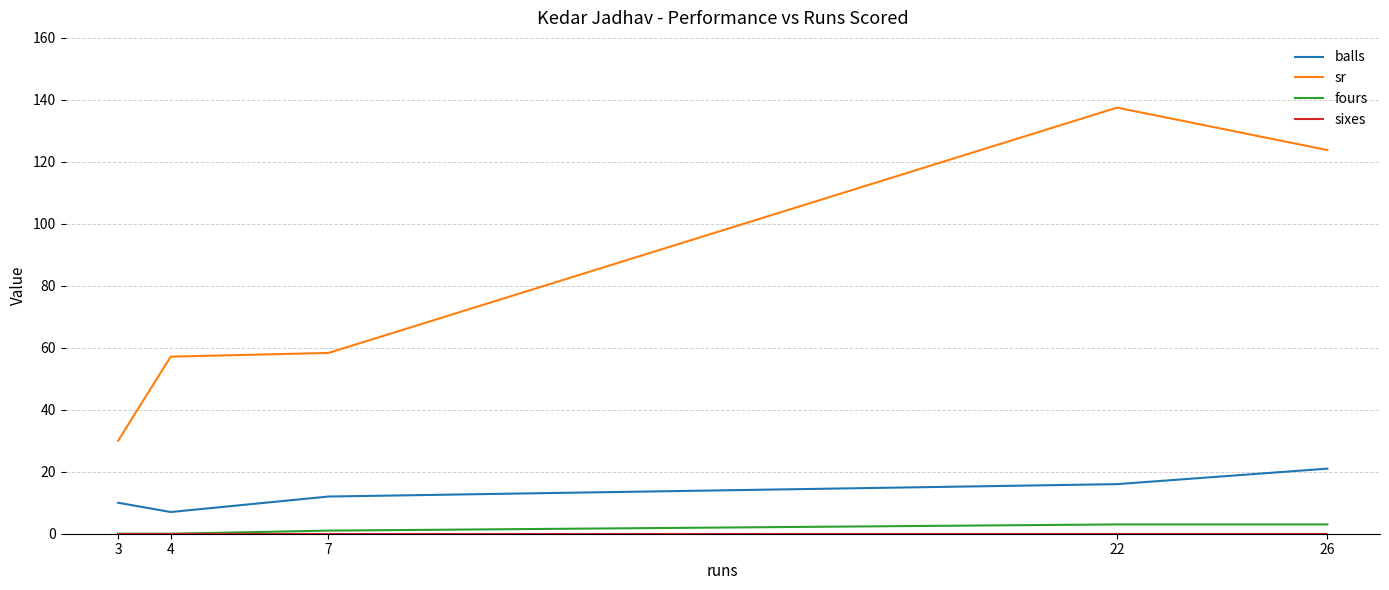

How many lines are shown in the chart?

4